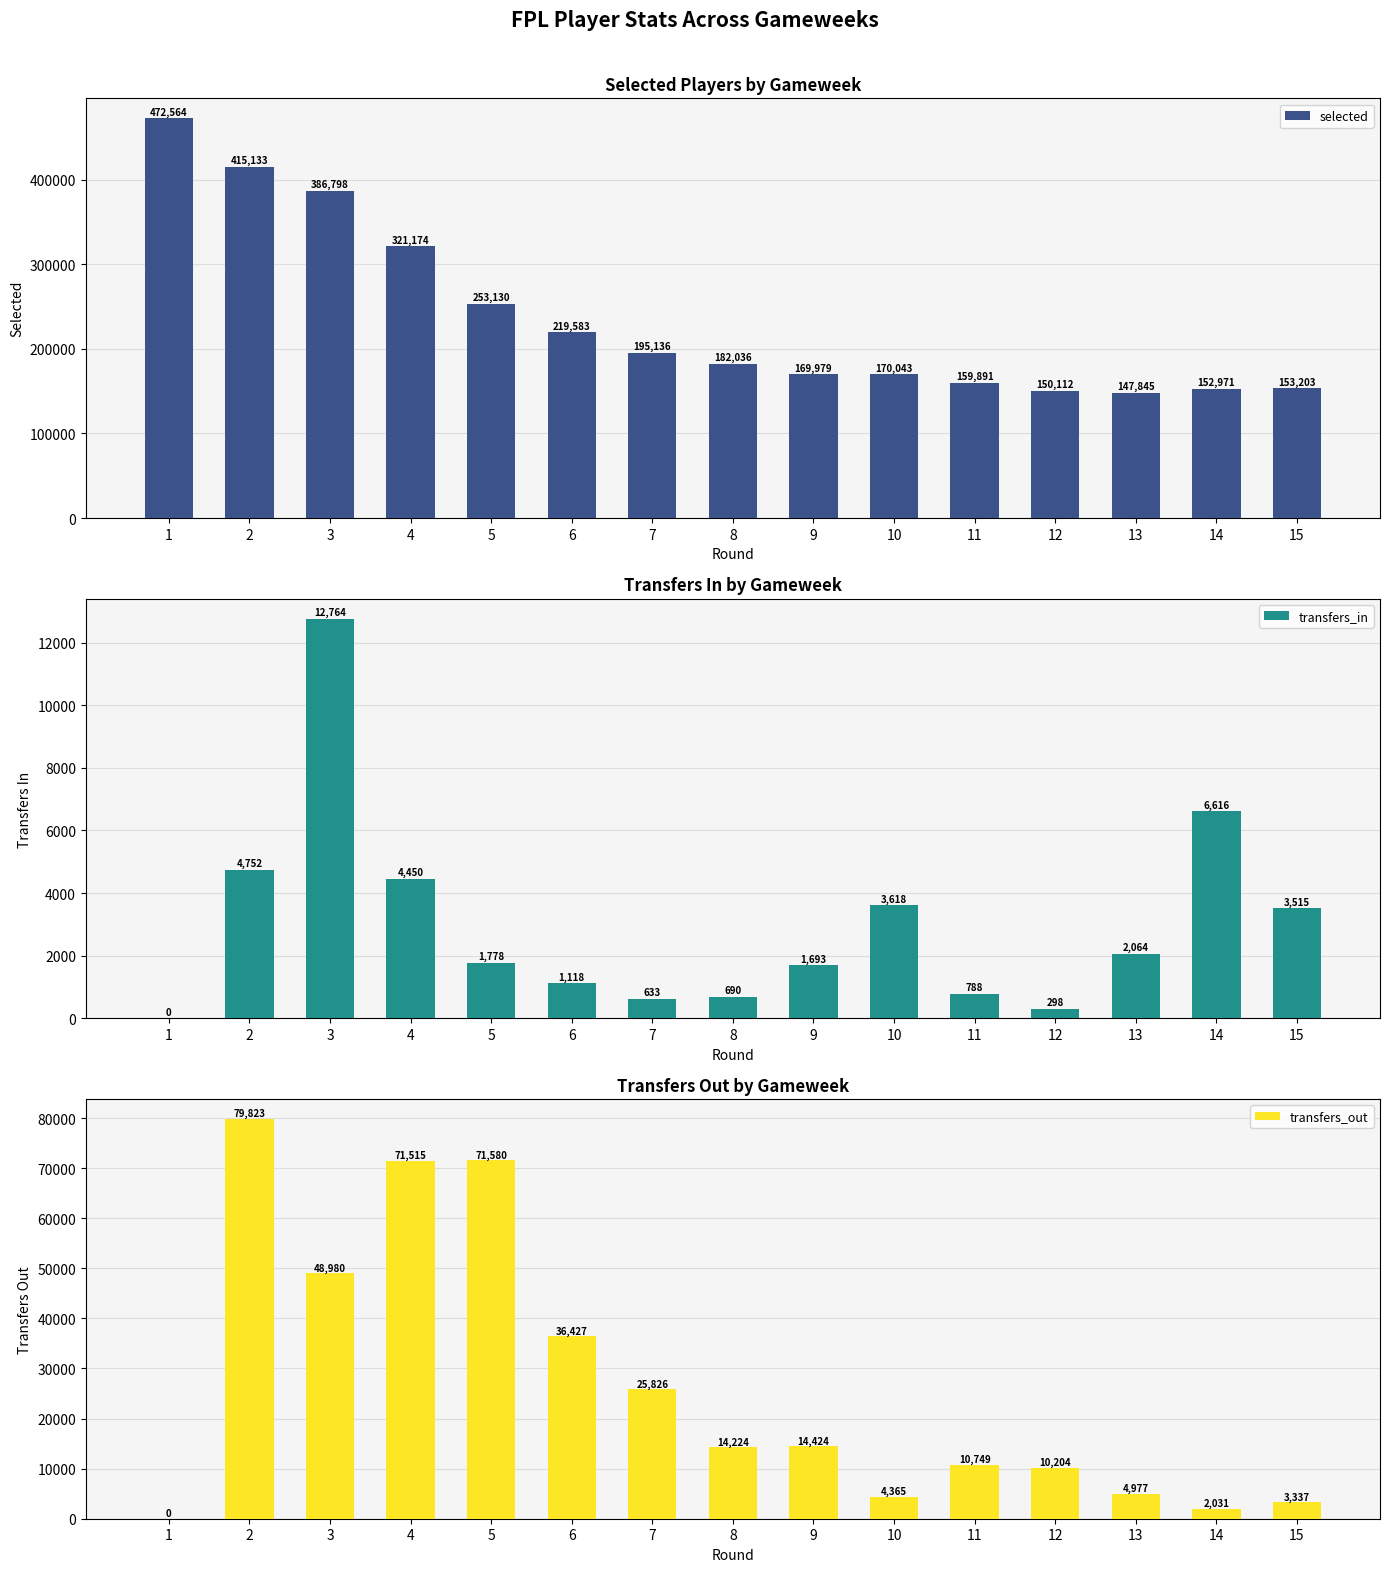

What is the difference between the maximum and second lowest values in the transfers_in series?

12466